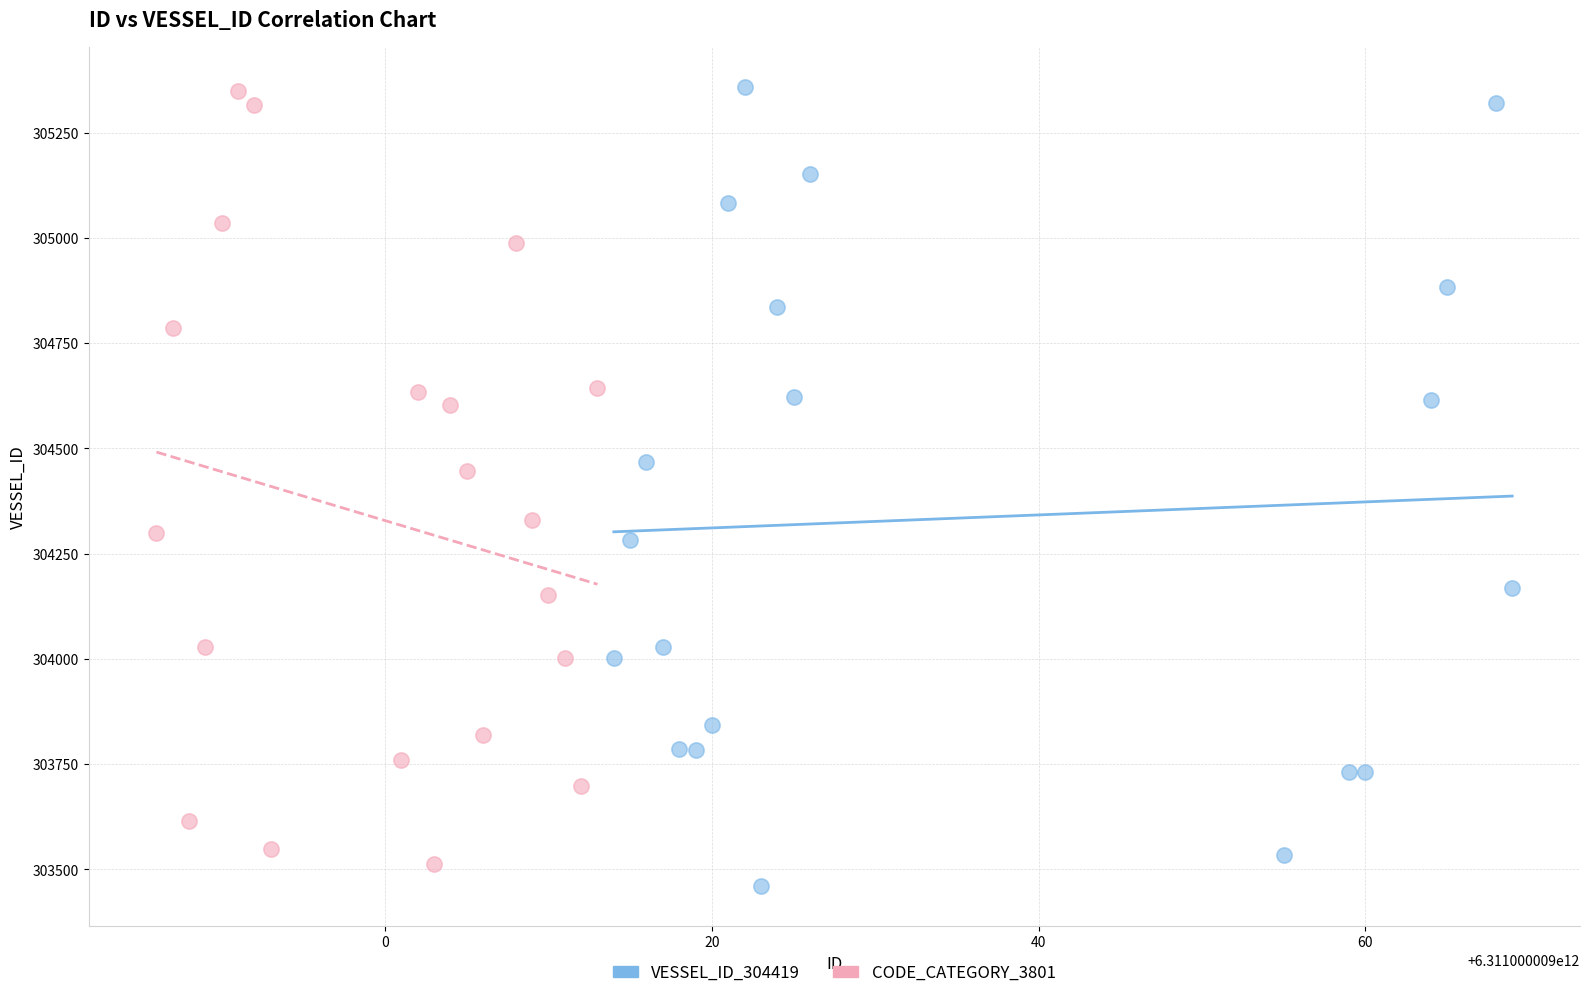

Which series reaches the minimum Y coordinate?

VESSEL_ID_304419